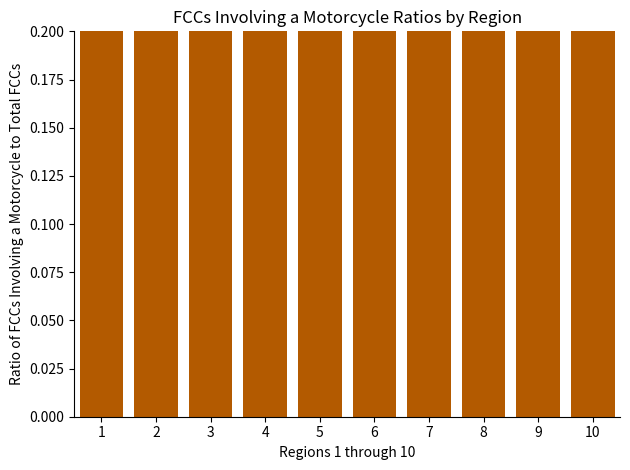

How many bars are there in total?

10